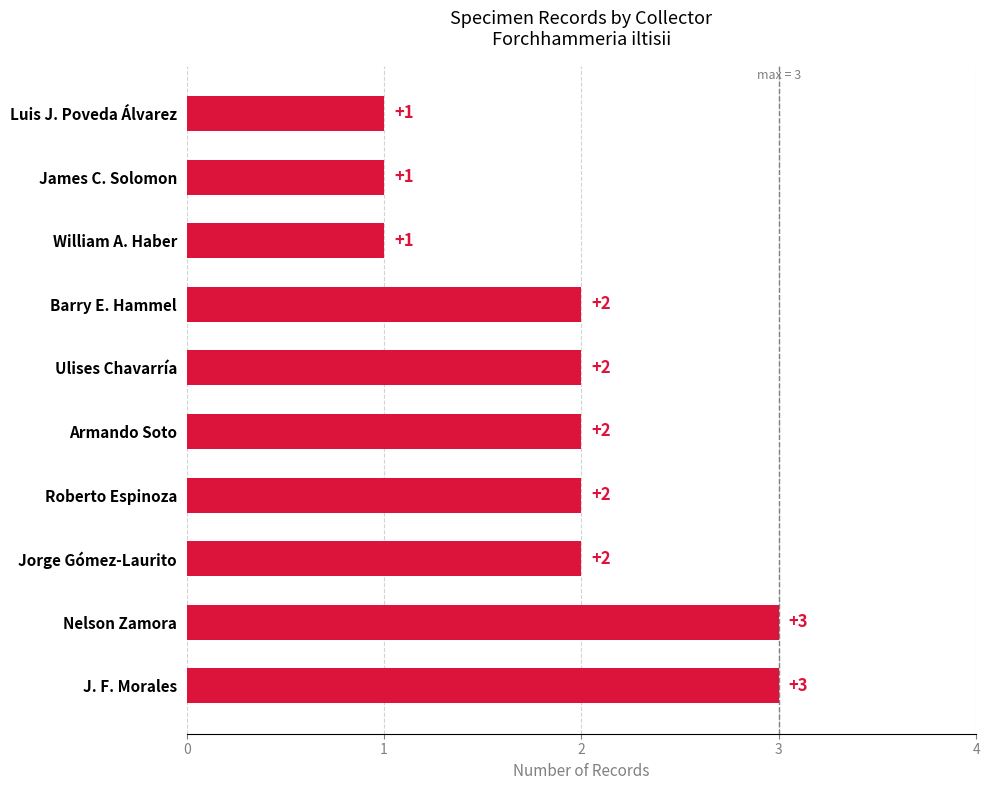

What is the sum of the values at William A. Haber and Ulises Chavarría?

3